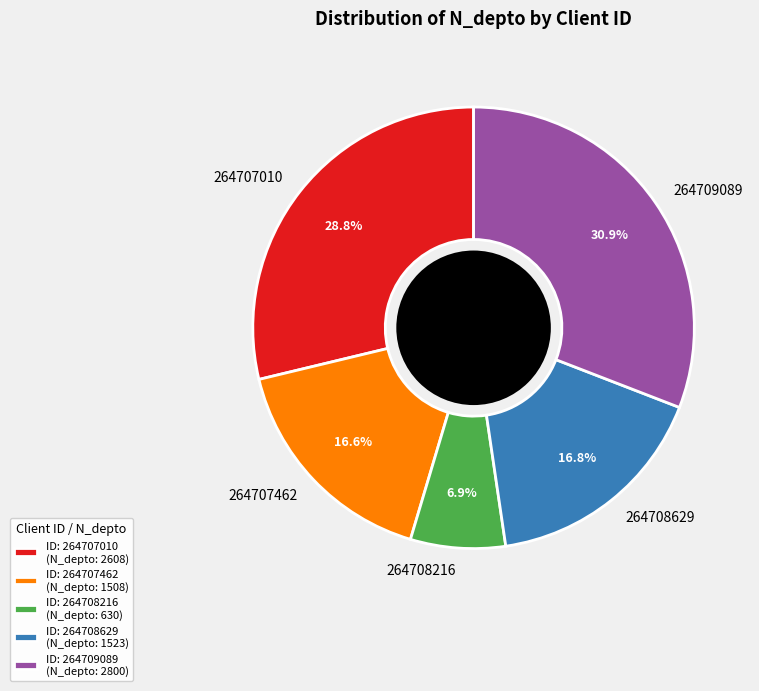

The 264707462 slice represents 17% of the pie. True or false?

True